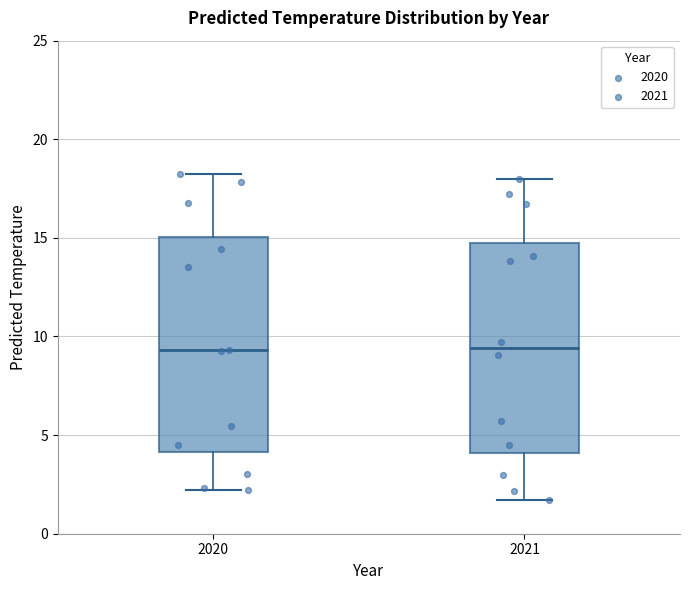

Reading left to right, transcribe this box plot: for each box, give where its median line is, the range the box spans, and where its two whiskers end, as read against the y-axis. The values are not printed on the chart, so give them approximately, as read against the axis.

2020: median 9.5, box 4.0 to 15.0, whiskers 2.0 to 18.5
2021: median 9.5, box 4.0 to 14.5, whiskers 1.5 to 18.0